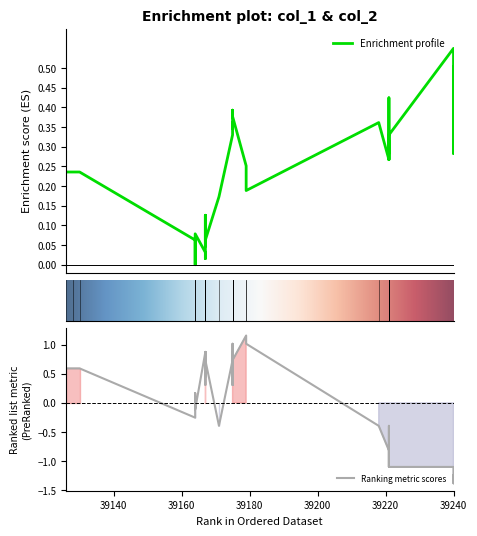

Is it true that col_2 equals 0.4 at 39175?

False